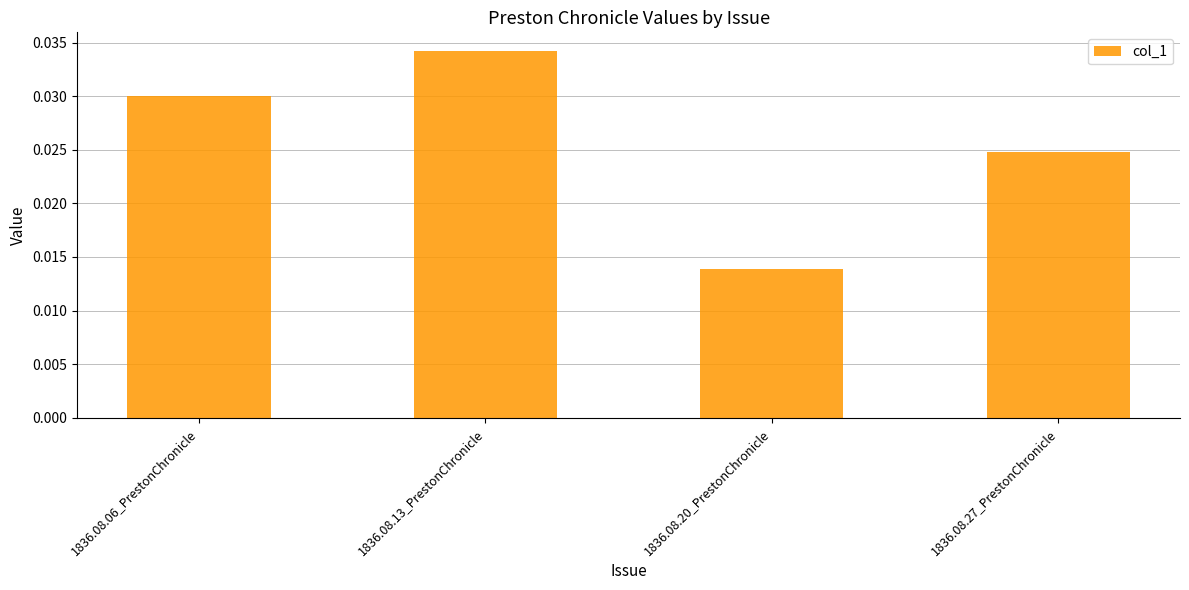

What is the sum of the values at 1836.08.27_PrestonChronicle and 1836.08.06_PrestonChronicle?

0.1